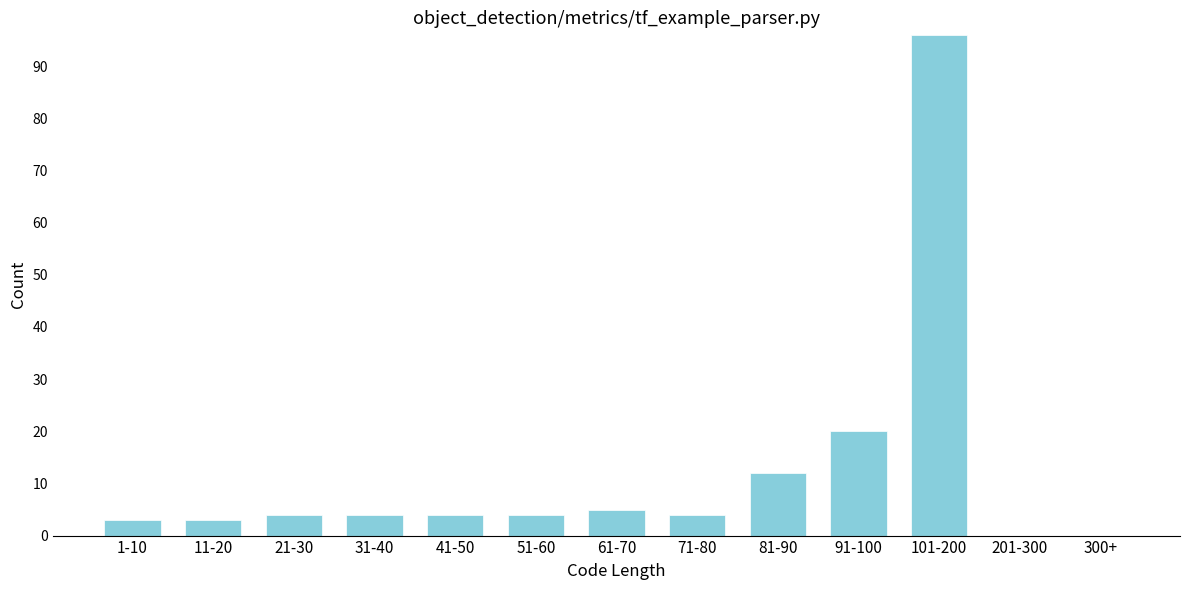

Reading left to right, extract all data points from this chart.

1-10=3	11-20=3	21-30=4	31-40=4	41-50=4	51-60=4	61-70=5	71-80=4	81-90=12	91-100=20	101-200=96	201-300=0	300+=0